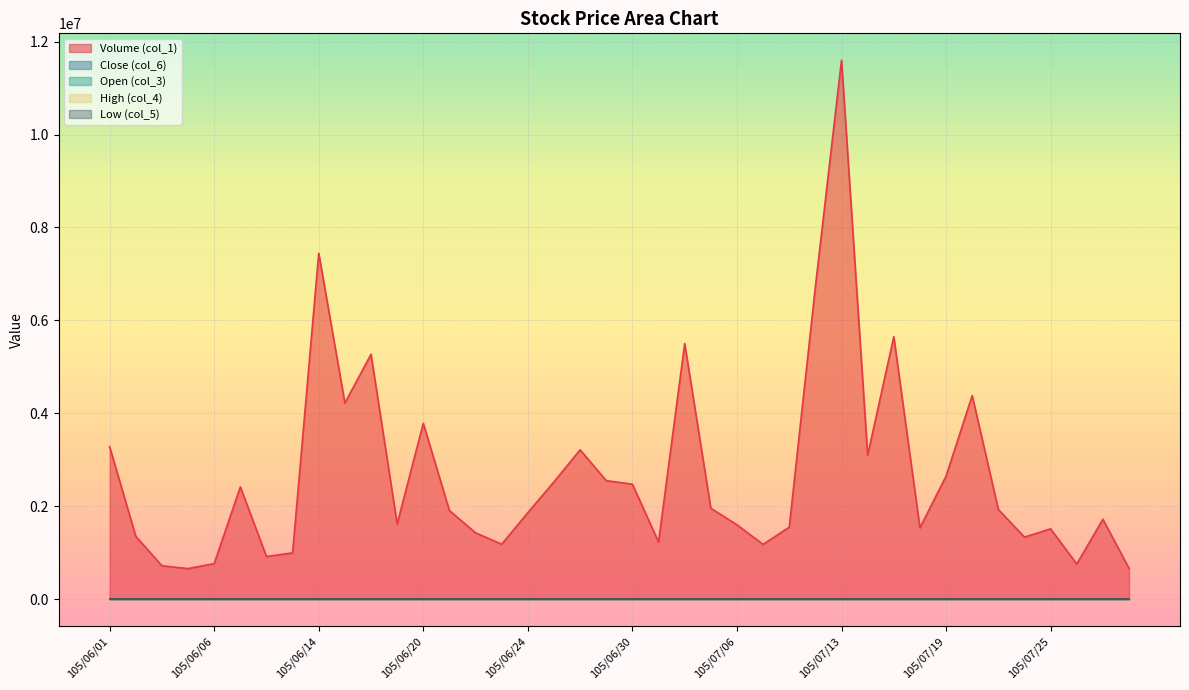

What is the average value of the High (col_4) series?

19.7